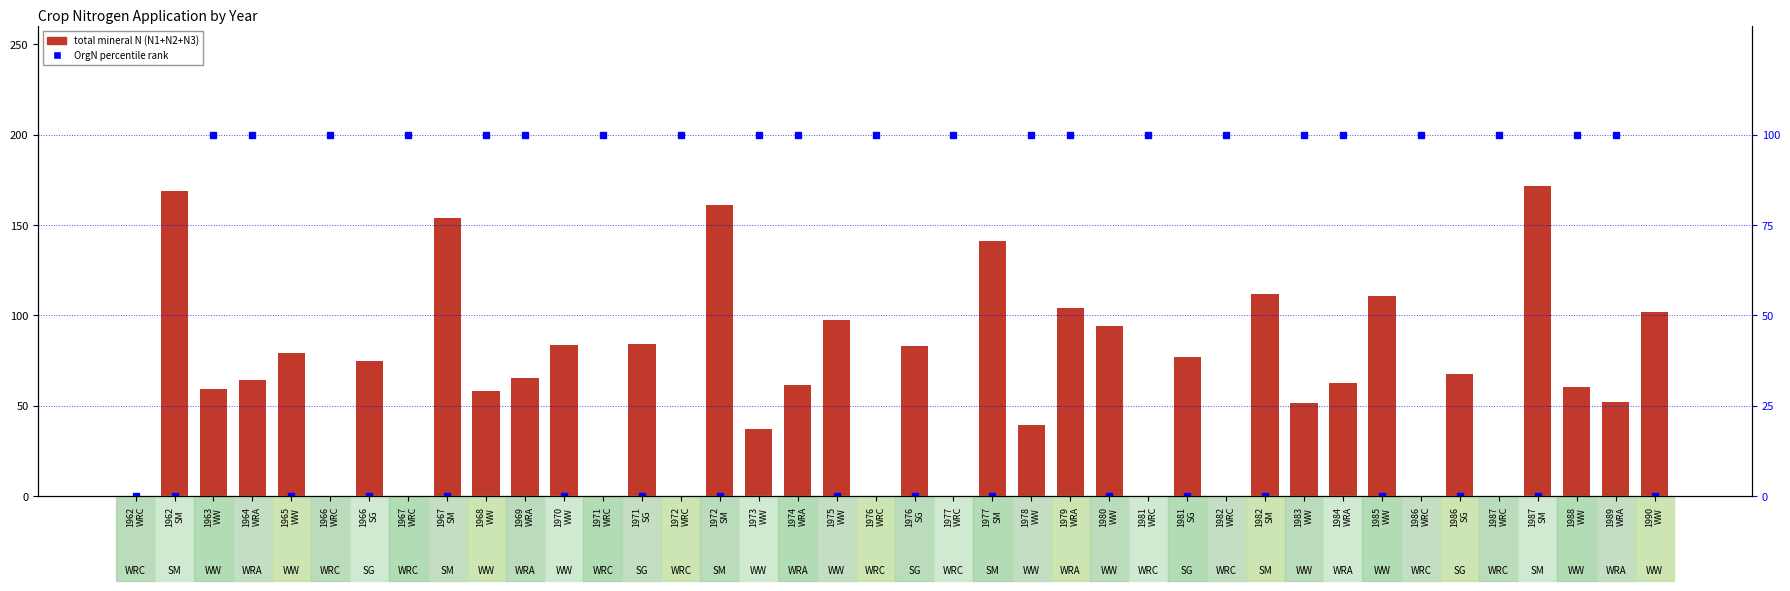

What is the sum of all OrgN percentile rank values?

2200.0